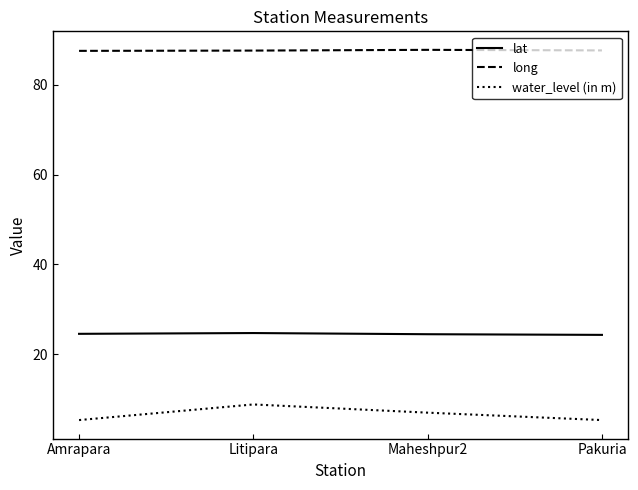

The value of long at Pakuria is 87.7. True or false?

True